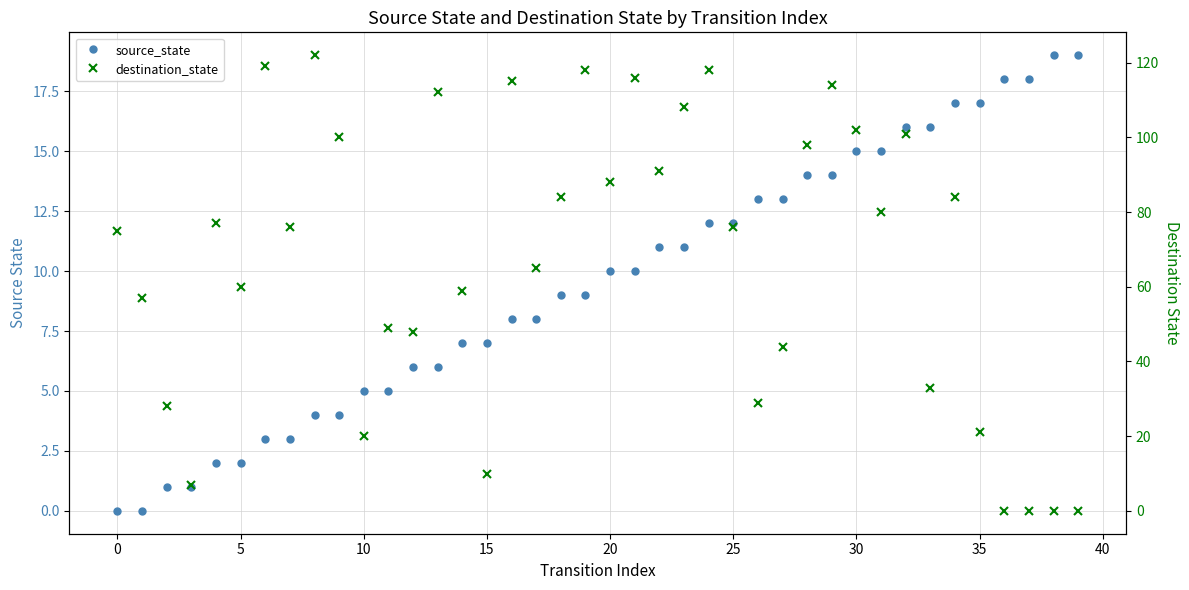

Reading right to left, transcribe all the data shown in this chart.

source_state: 19	19	18	18	17	17	16	16	15	15	14	14	13	13	12	12	11	11	10	10	9	9	8	8	7	7	6	6	5	5	4	4	3	3	2	2	1	1	0	0
destination_state: 0	0	0	0	21	84	33	101	80	102	114	98	44	29	76	118	108	91	116	88	118	84	65	115	10	59	112	48	49	20	100	122	76	119	60	77	7	28	57	75